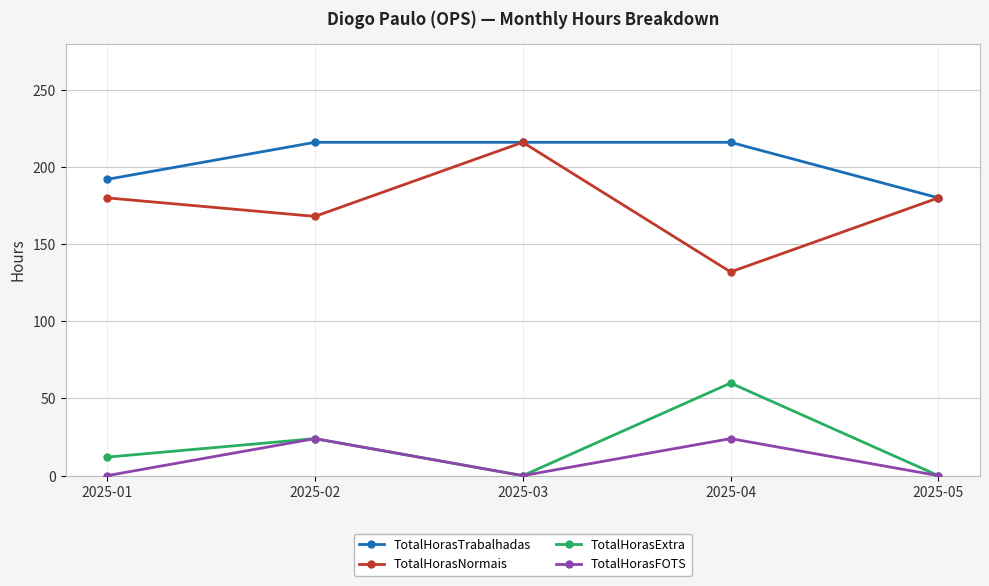

At 2025-04, list the series in order from smallest to largest.

TotalHorasFOTS, TotalHorasExtra, TotalHorasNormais, TotalHorasTrabalhadas